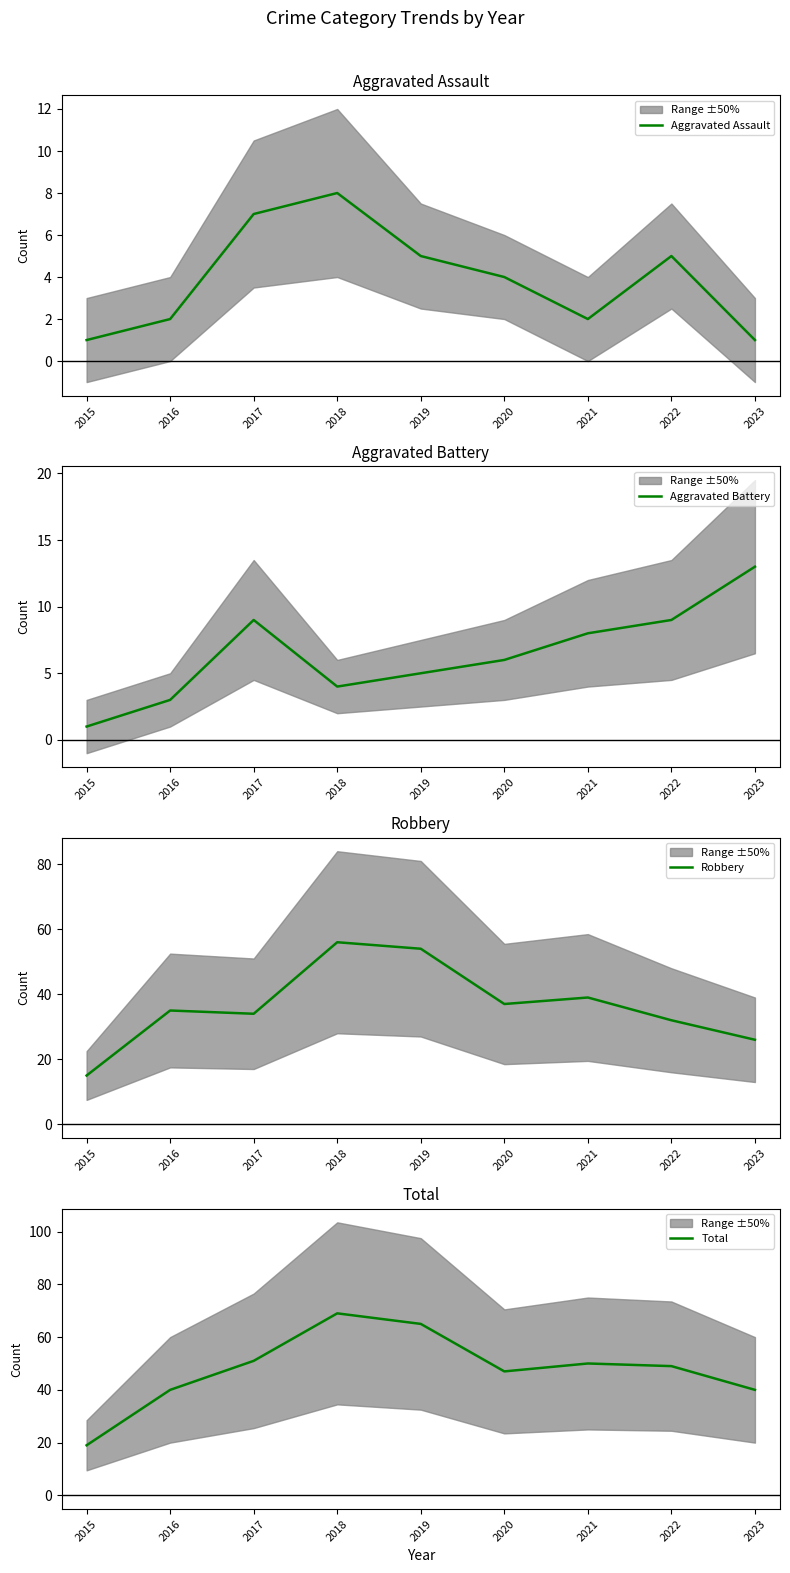

Reading left to right, what are all the values shown in this chart?

Aggravated Assault: 1	2	7	8	5	4	2	5	1
Aggravated Battery: 1	3	9	4	5	6	8	9	13
Robbery: 15	35	34	56	54	37	39	32	26
Total: 19	40	51	69	65	47	50	49	40